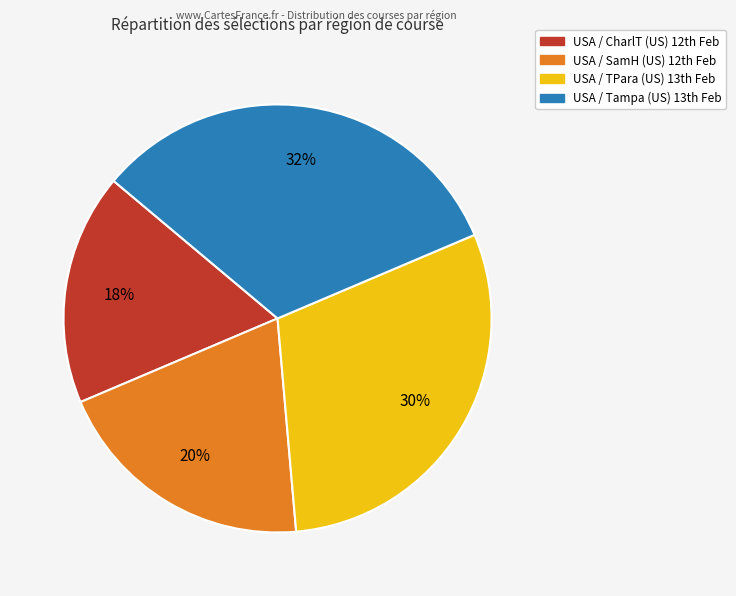

Which slice is the largest?

USA / Tampa (US) 13th Feb